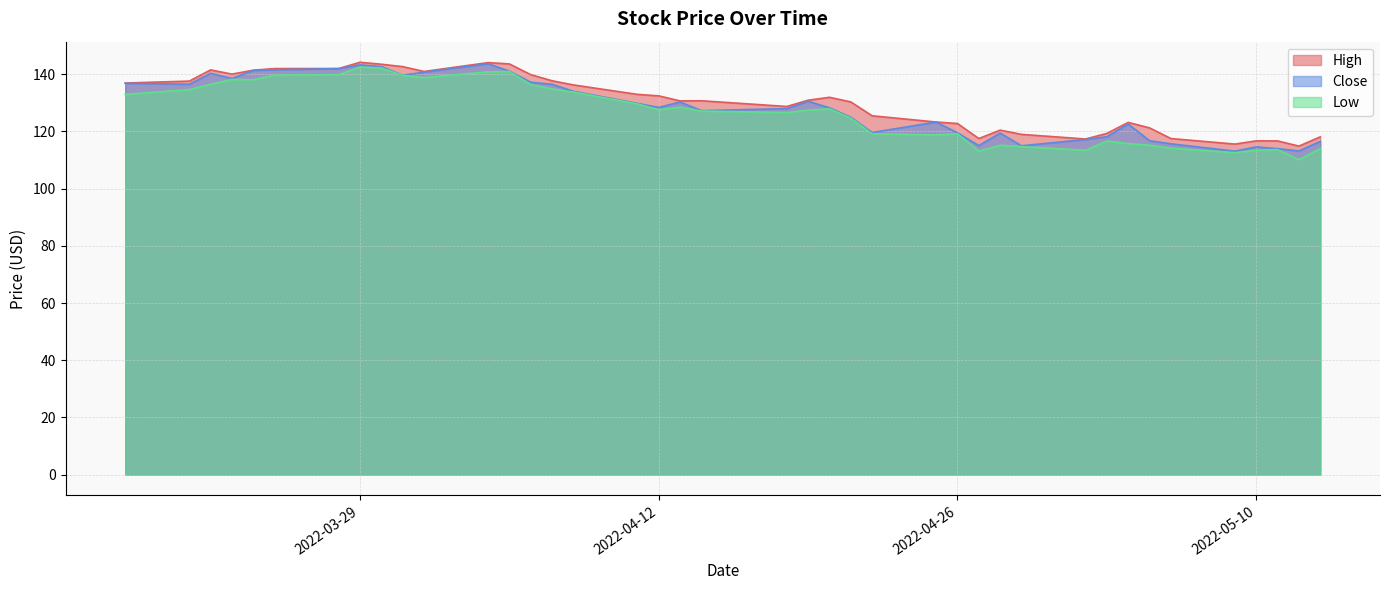

Which series has the largest range (max minus min)?

Low